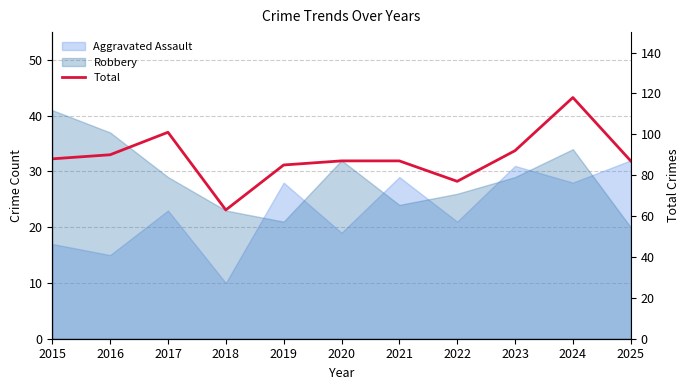

At which category does the data reach its first local valley?

2018